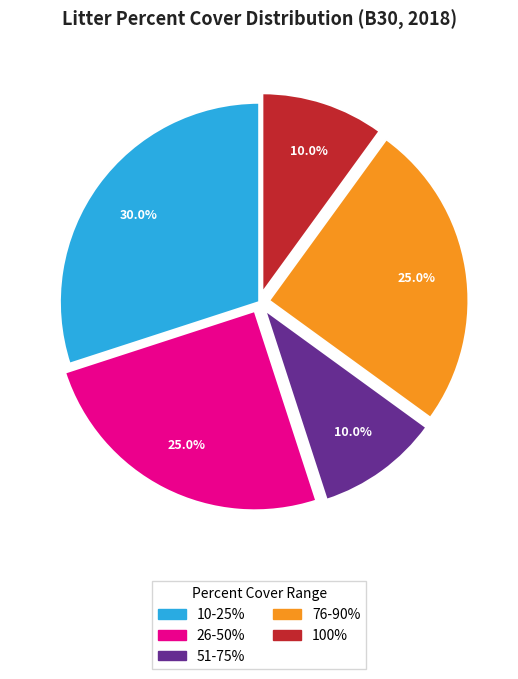

How many slices are in this pie chart?

5